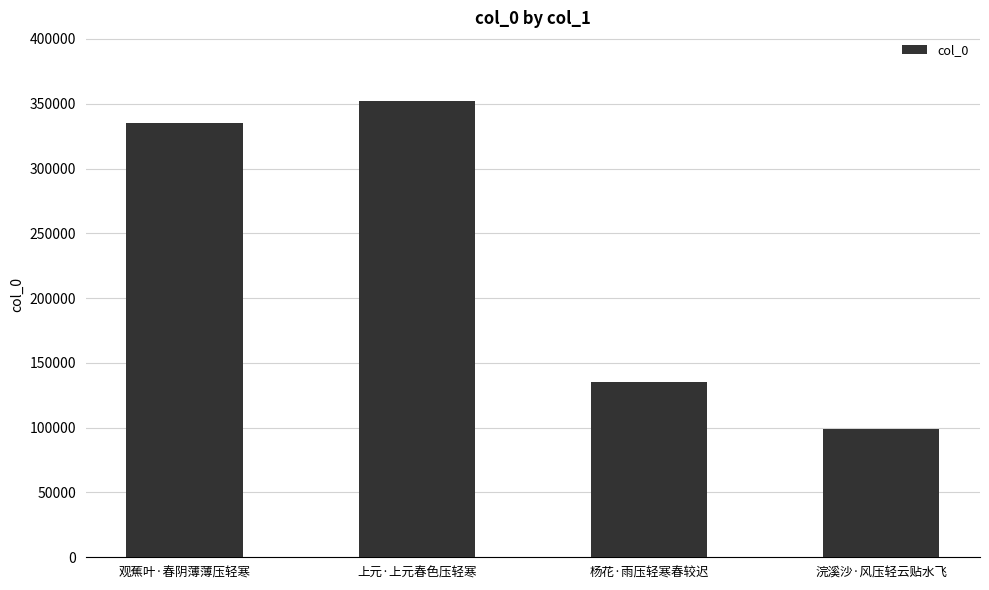

Are the bars grouped side by side (vs. stacked)?

No